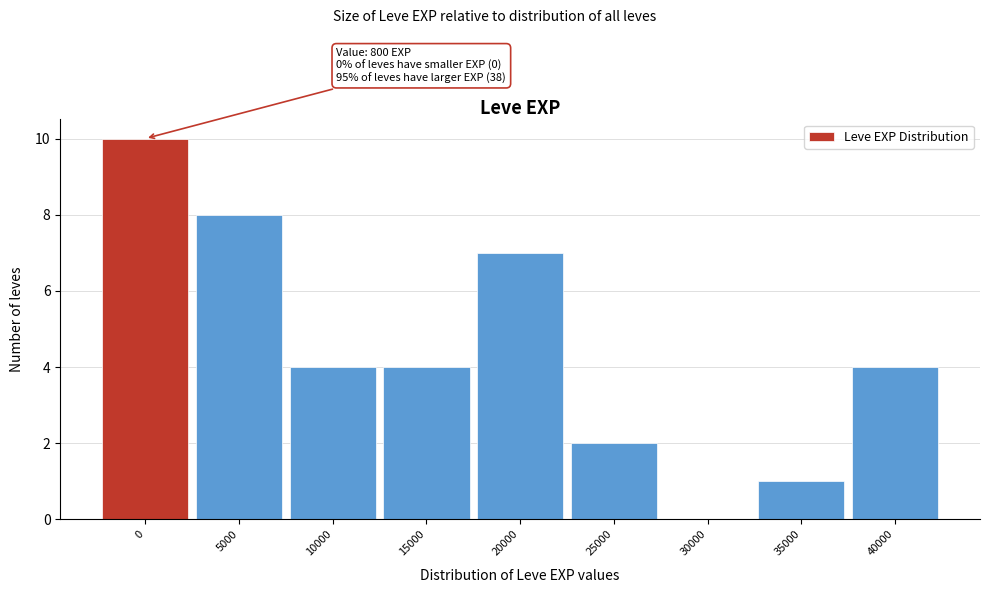

Reading left to right, transcribe all the data shown in this chart.

0=10	5000=8	10000=4	15000=4	20000=7	25000=2	30000=0	35000=1	40000=4